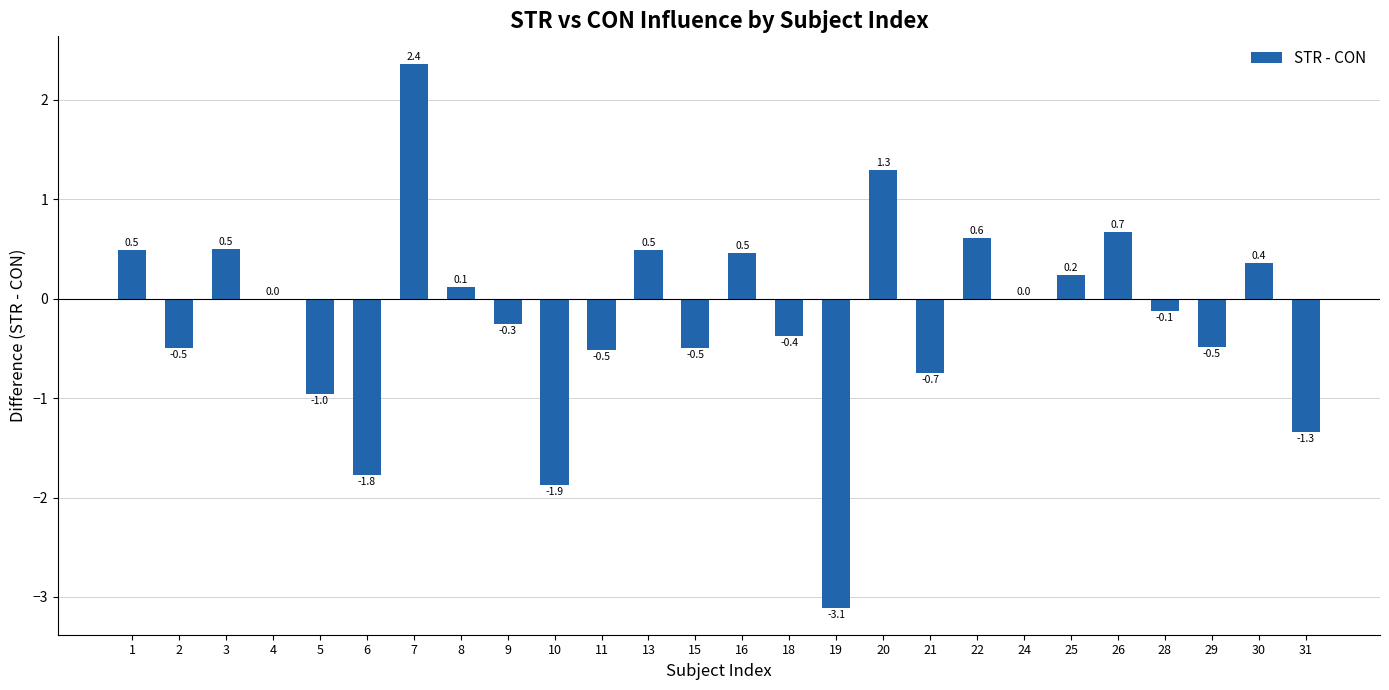

What is the change in value from 5 to 25?

+1.2